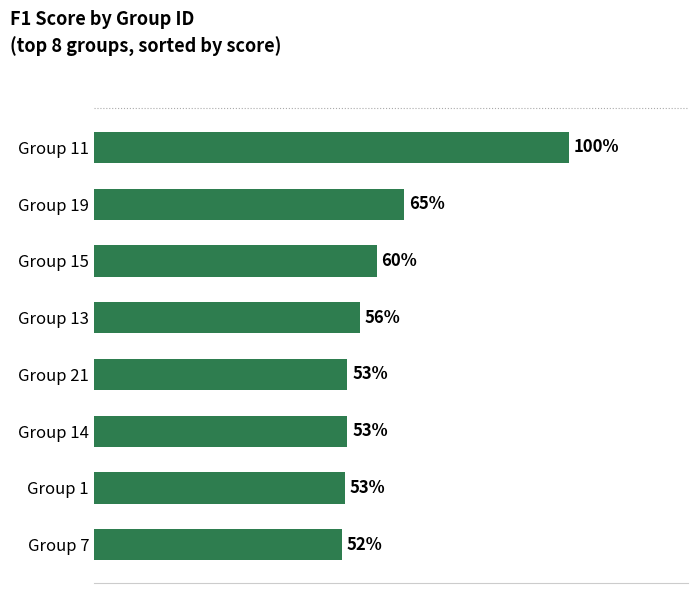

Does the chart contain any negative values?

No